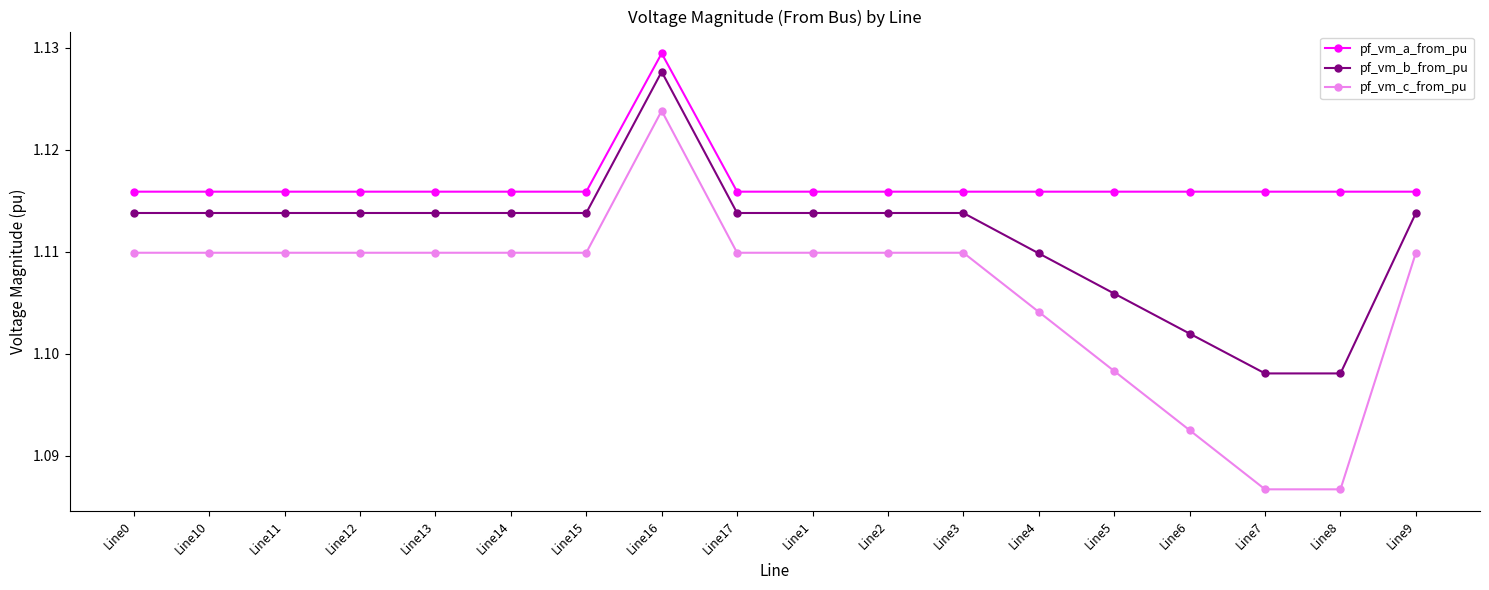

The value of pf_vm_b_from_pu at Line10 is 0.3. True or false?

False